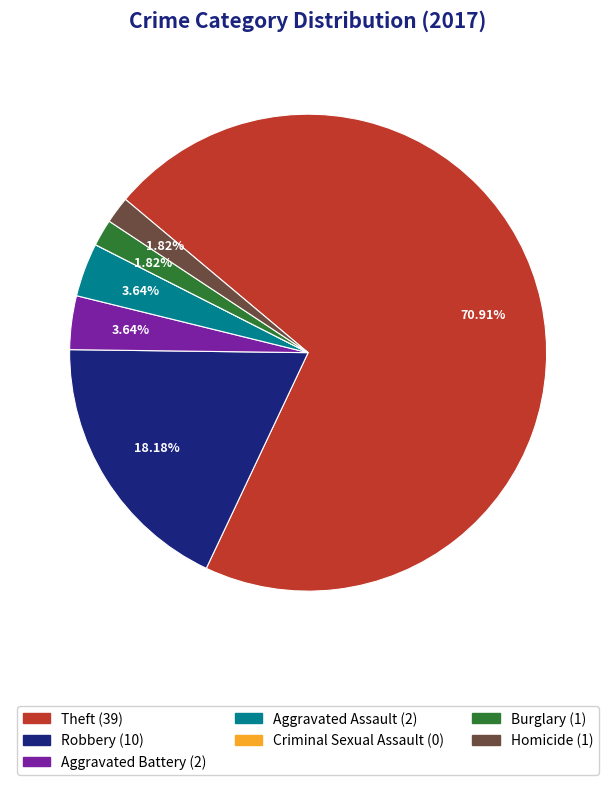

Is it true that Robbery is 18% of the pie?

True